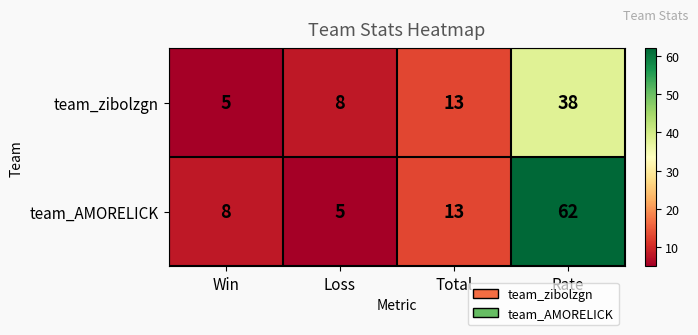

List the series in order of their overall mean, lowest first.

team_zibolzgn, team_AMORELICK